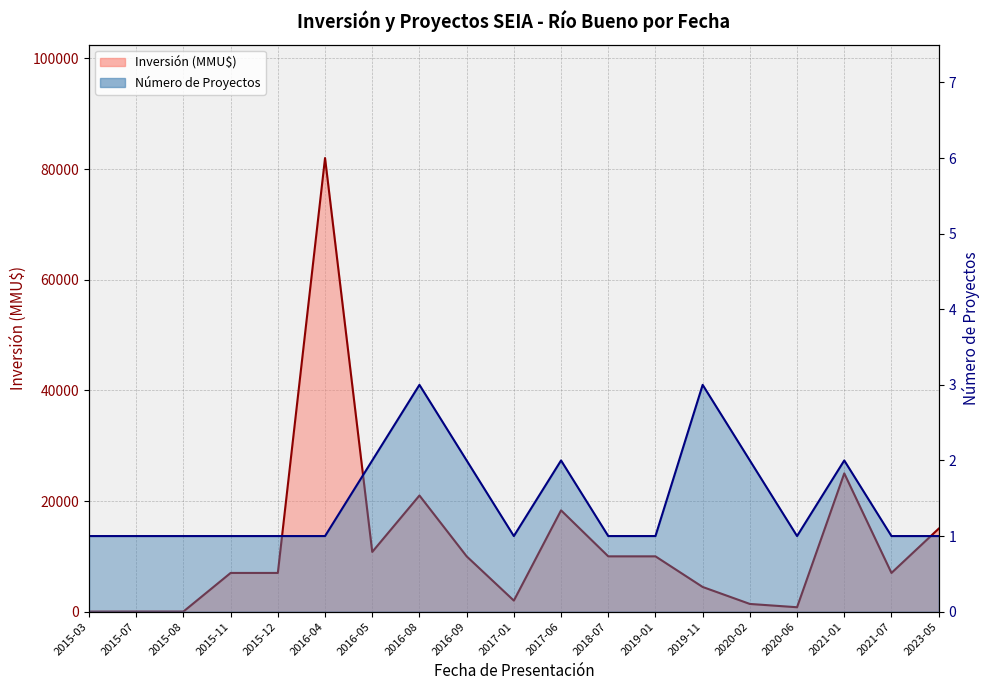

What is the spread (max minus min) of values at 2016-09?

9998